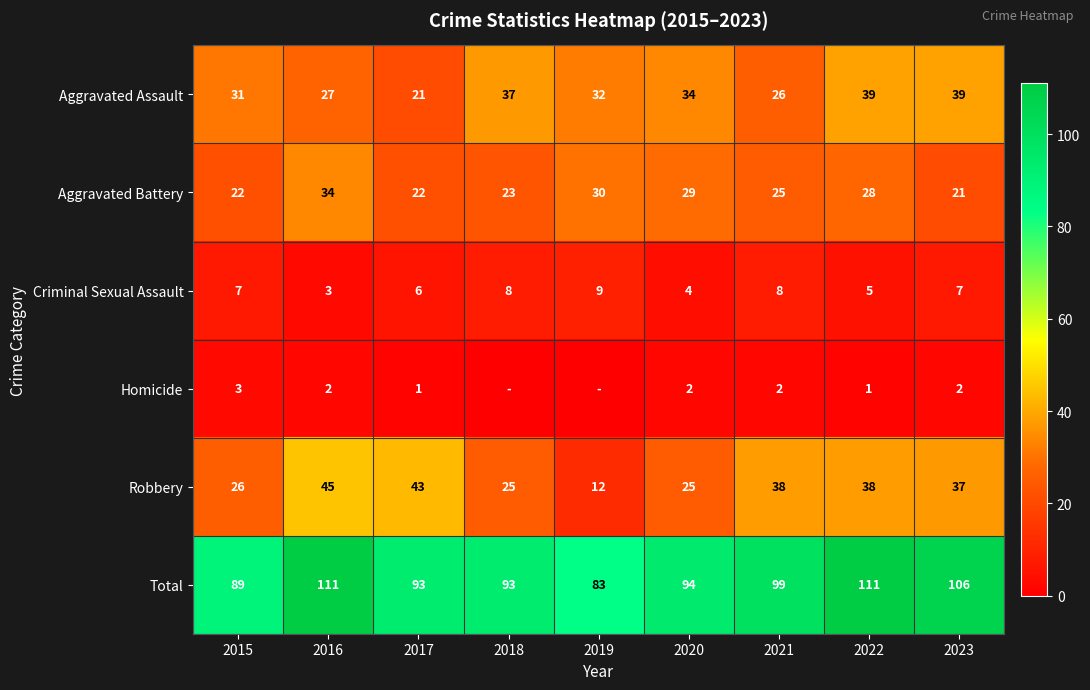

Is it true that Aggravated Battery equals 8 at 2021?

False